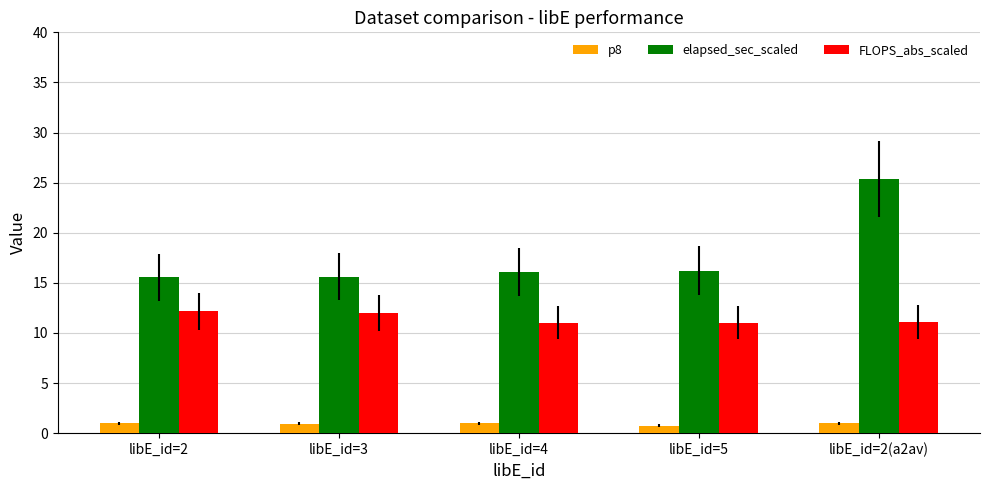

What is the total value across all series at libE_id=5?

28.0